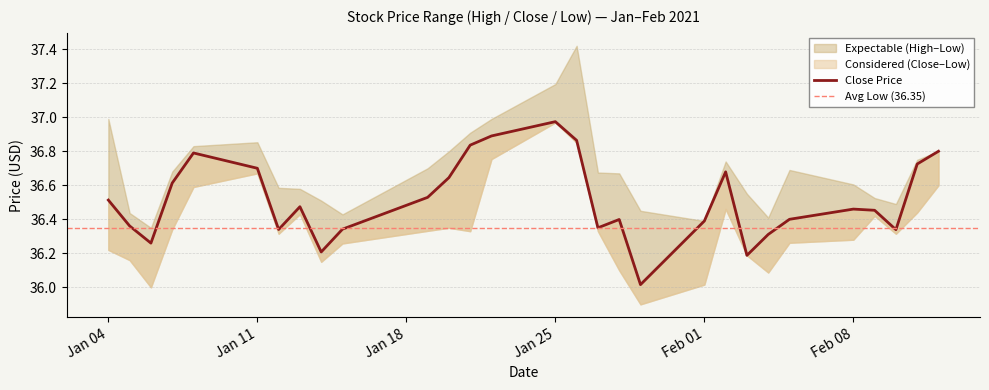

Is it true that High equals 9.5 at 2021-01-25?

False